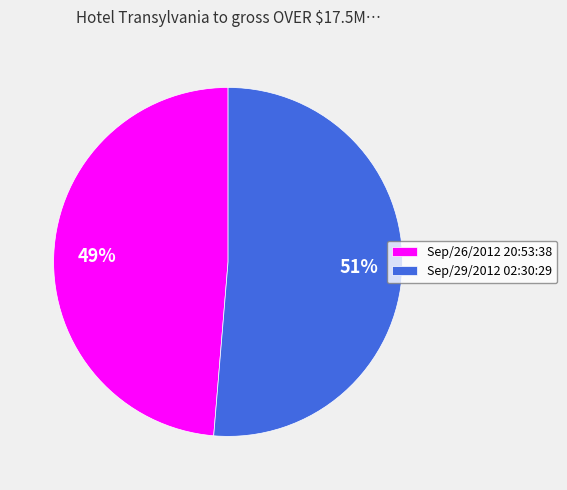

Which category accounts for the majority?

Sep/29/2012 02:30:29